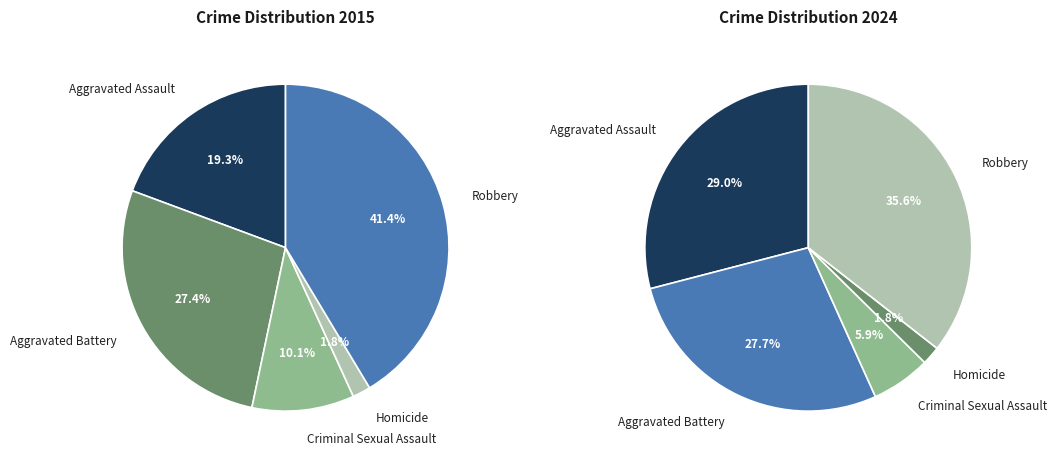

How many segments does this pie chart have?

5